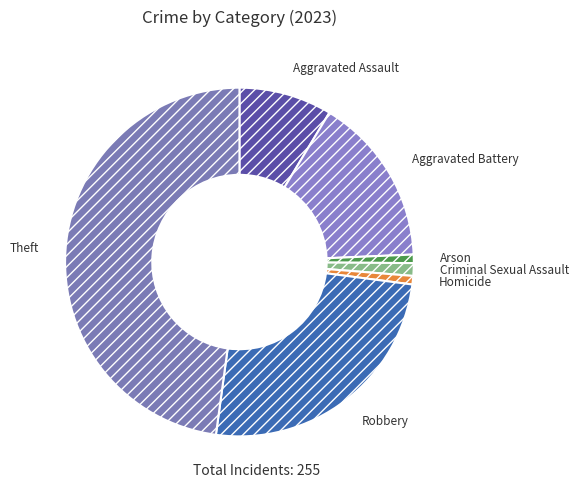

Does any single category account for the majority?

No